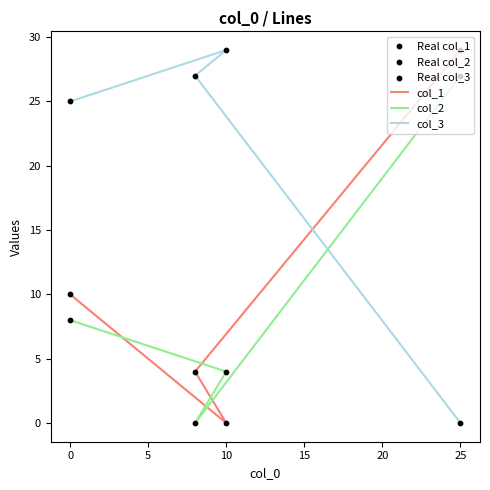

What are all the series names shown in the legend?

col_1, col_2, col_3, Real col_1, Real col_2, Real col_3